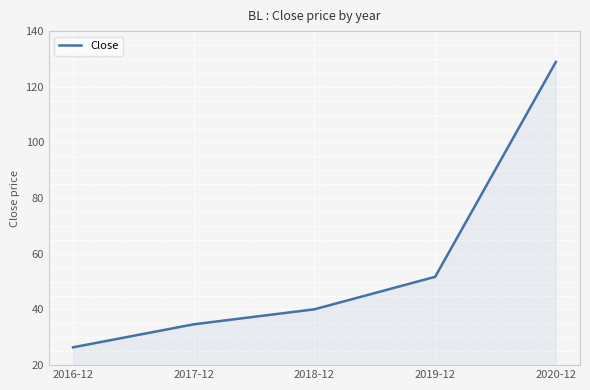

Reading left to right, what are all the values shown in this chart?

26.4	34.7	40.1	51.7	128.9